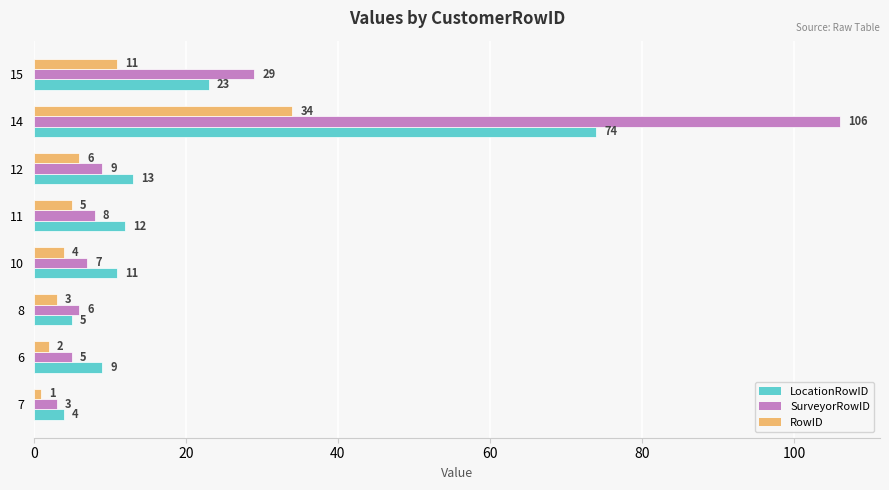

Between 7 and 6, which series saw the biggest shift?

LocationRowID